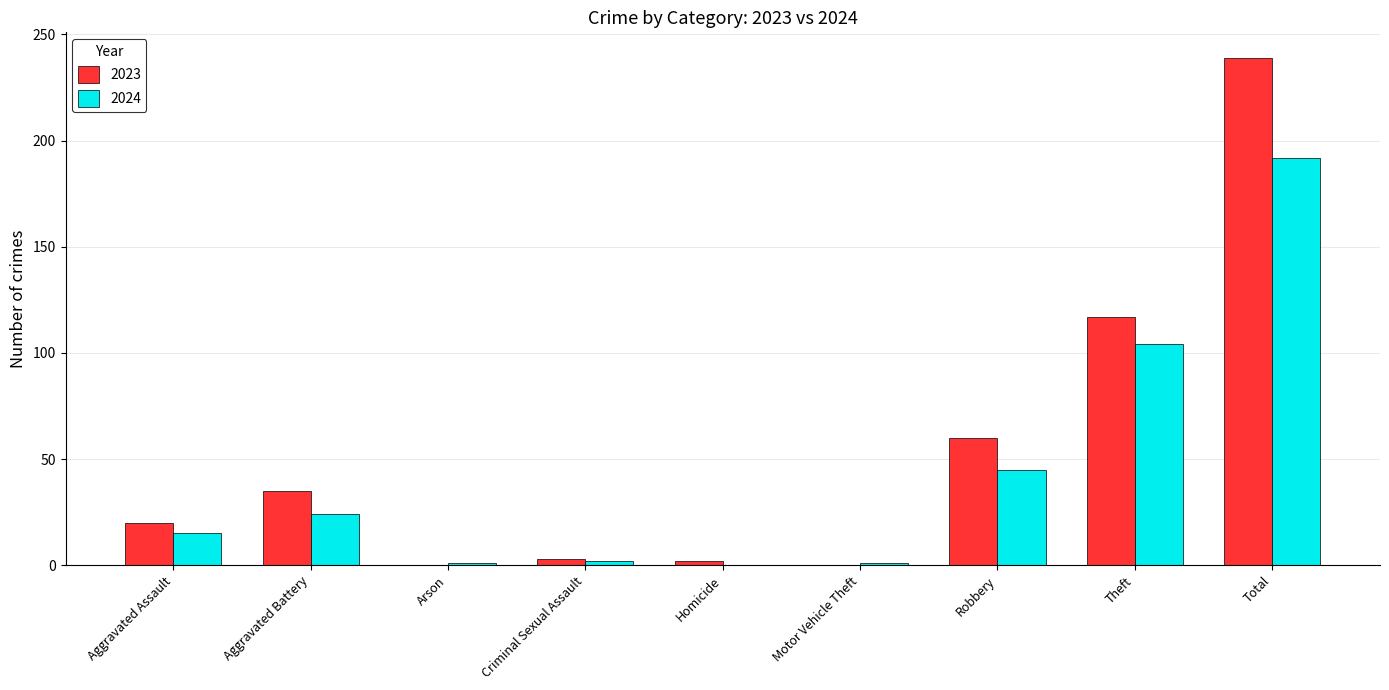

Count the number of categories in the chart.

9